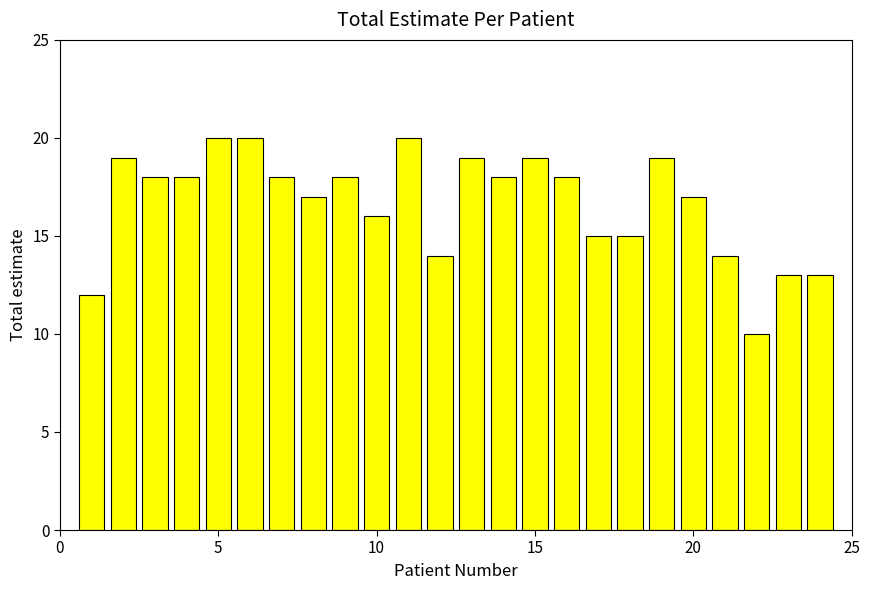

What is the smallest value displayed?

10